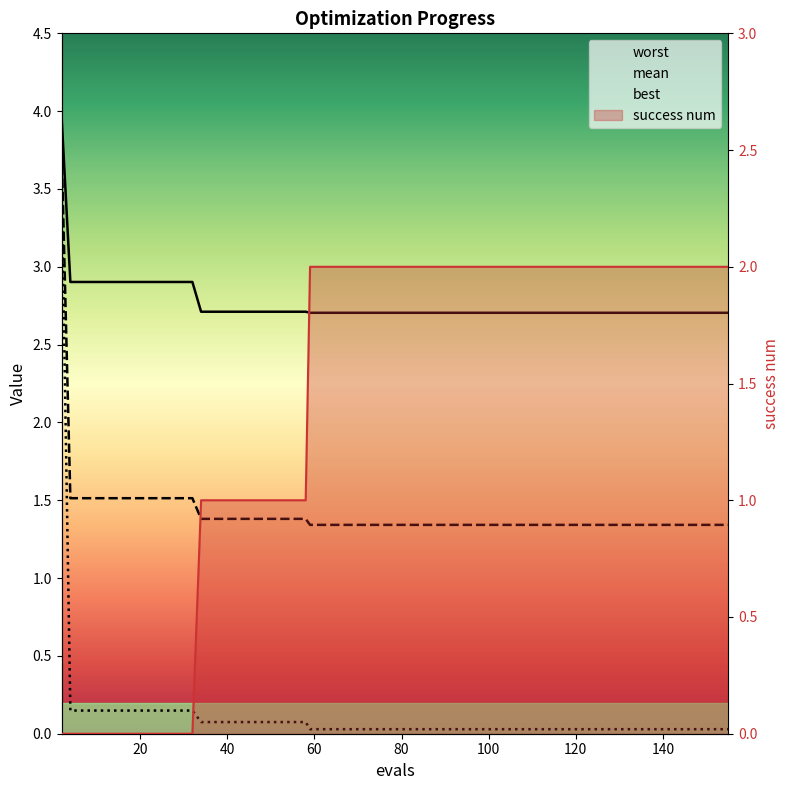

What are all the series names shown in the legend?

mean, best, worst, success num